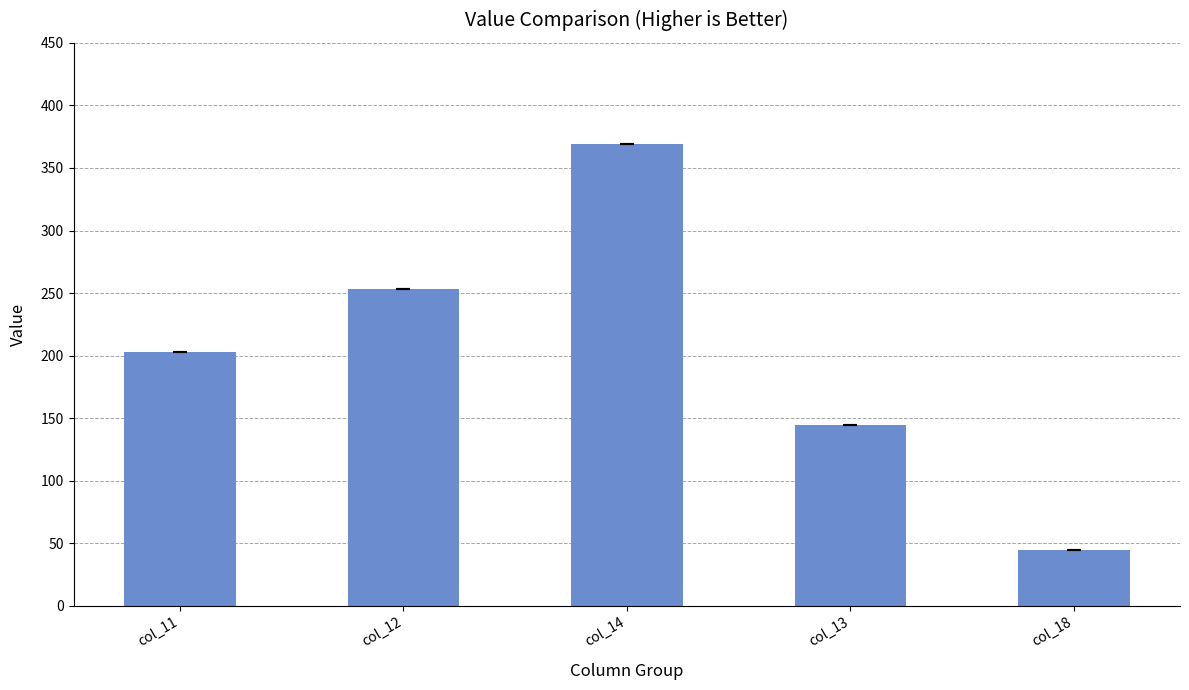

Reading left to right, list all the values displayed in this chart.

col_11=202.6	col_12=253.2	col_14=369.4	col_13=144.4	col_18=44.4